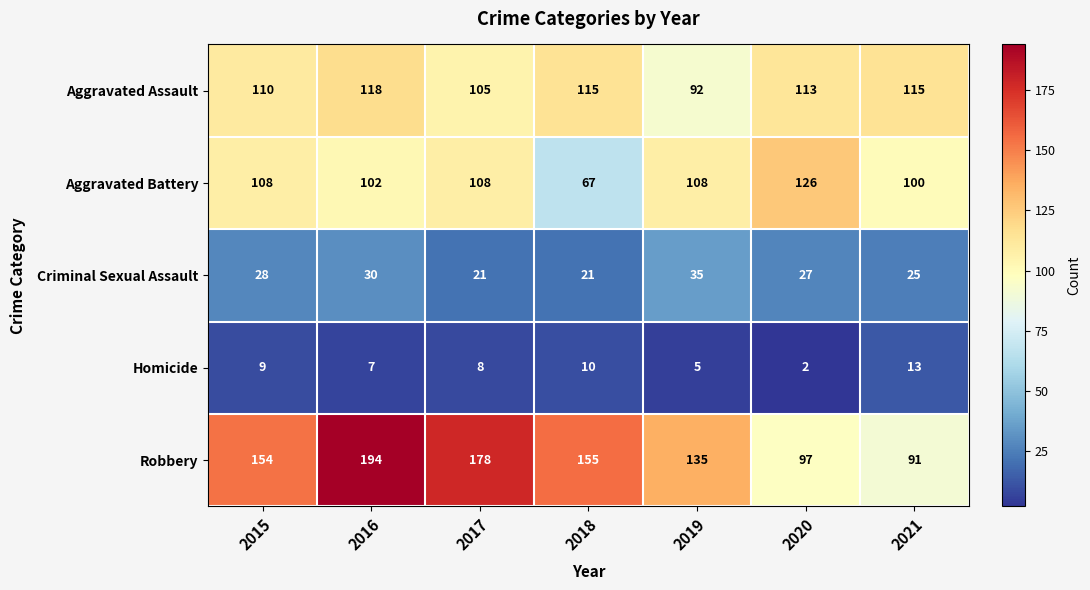

What is the difference between the second highest and minimum values in the Homicide series?

8